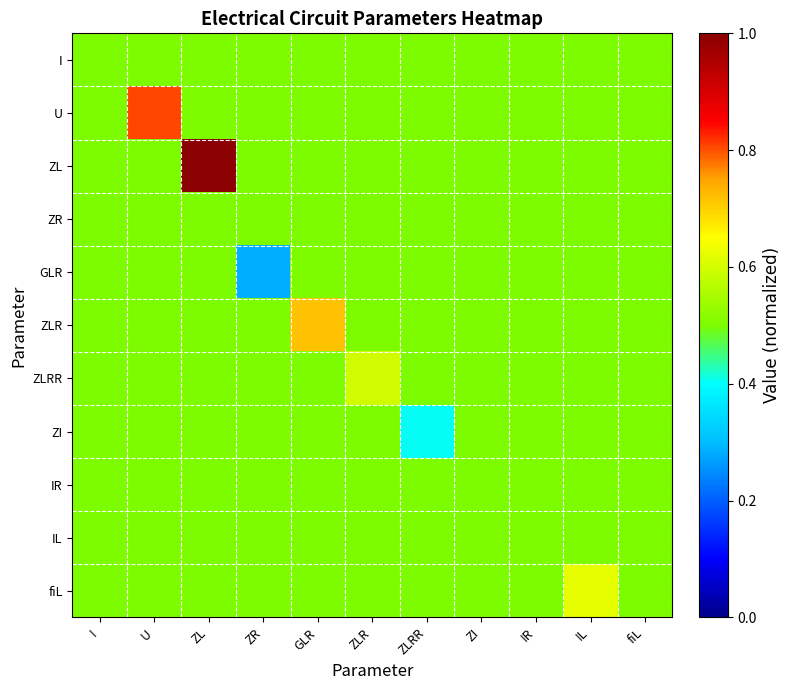

What is the total value across all series at GLR?

5.7